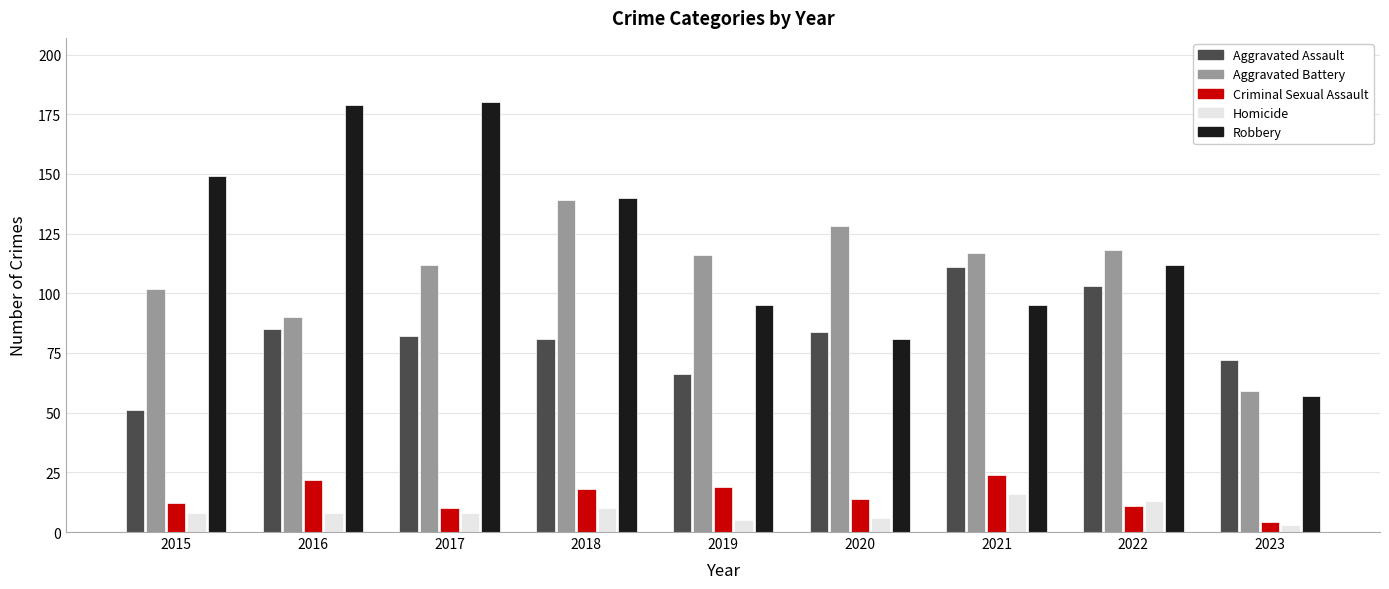

Are the bars grouped side by side (vs. stacked)?

Yes